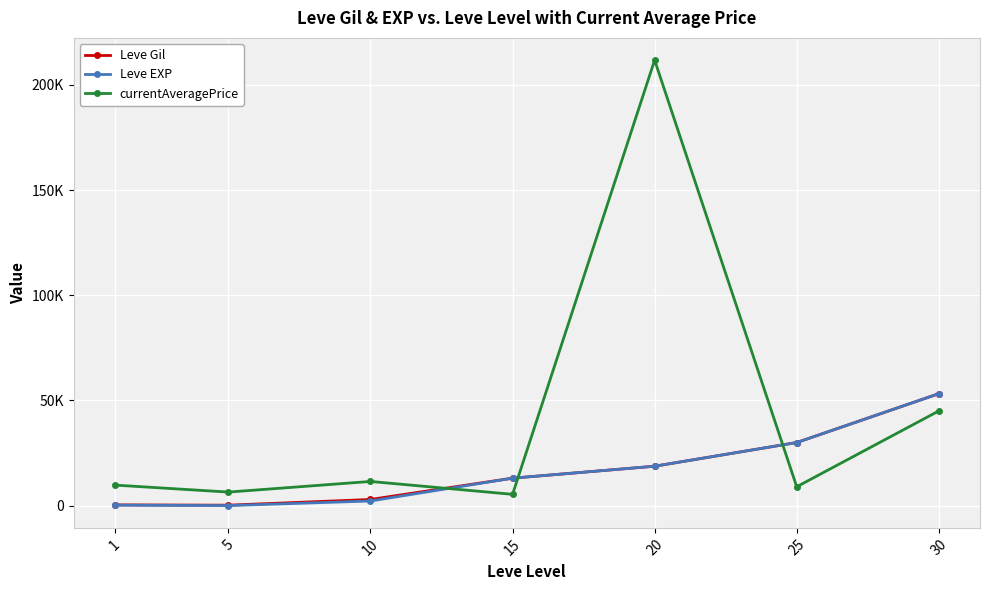

True or false: currentAveragePrice has more than 1 points higher than both neighbors.

True